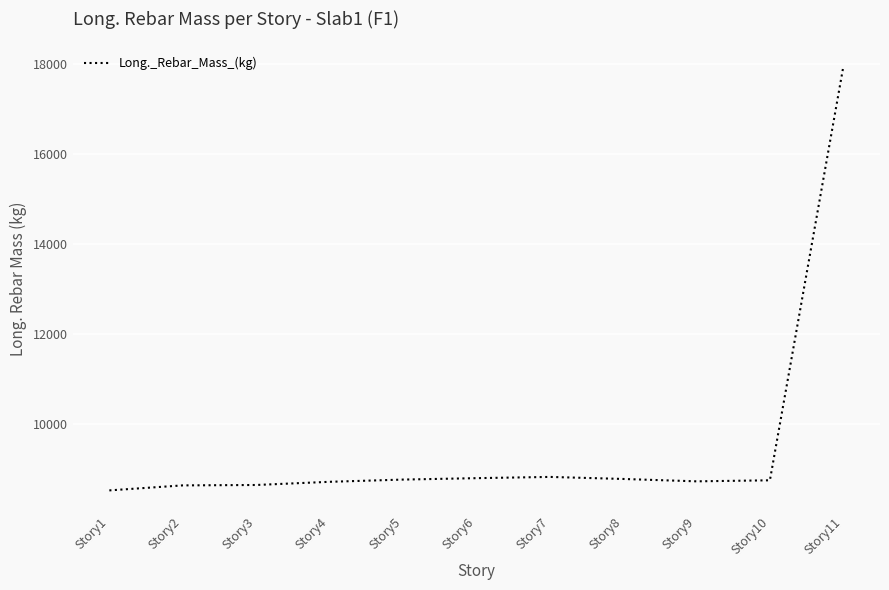

What is the maximum value shown in the chart?

17933.9